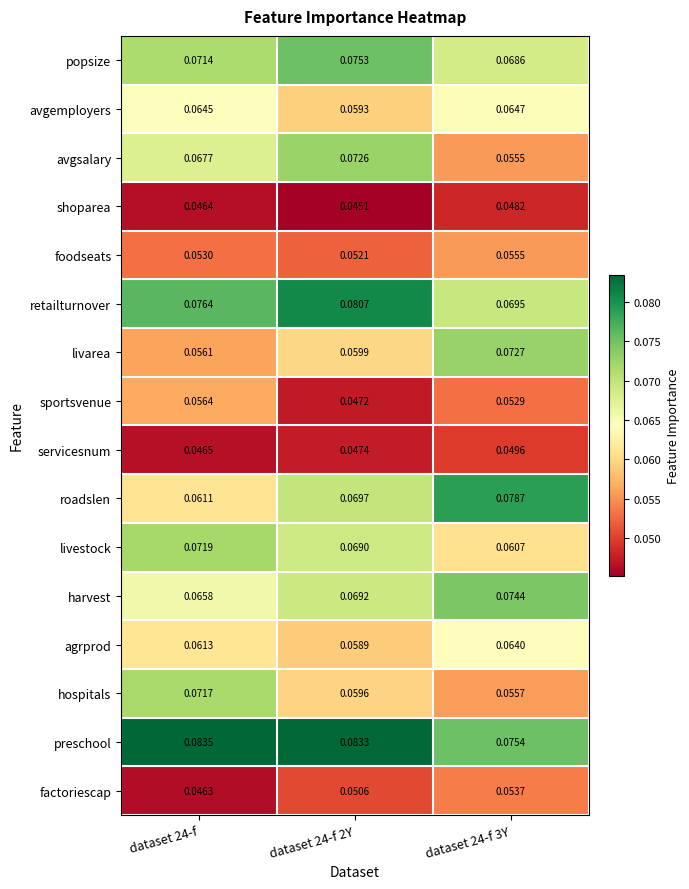

Which label corresponds to the largest value in the chart?

dataset 24-f